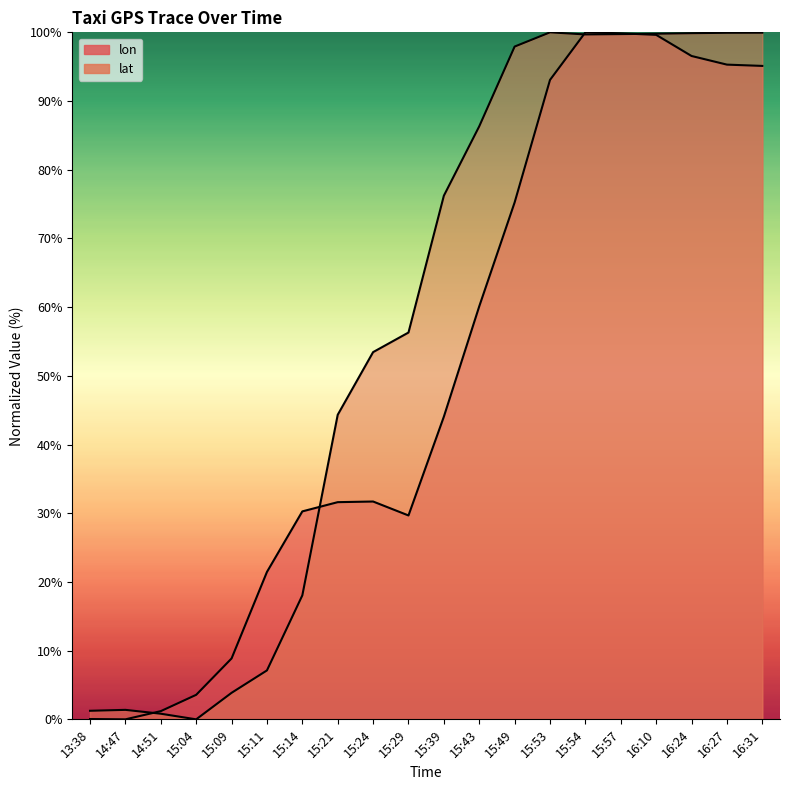

At which label does lon first exceed 44?

15:39